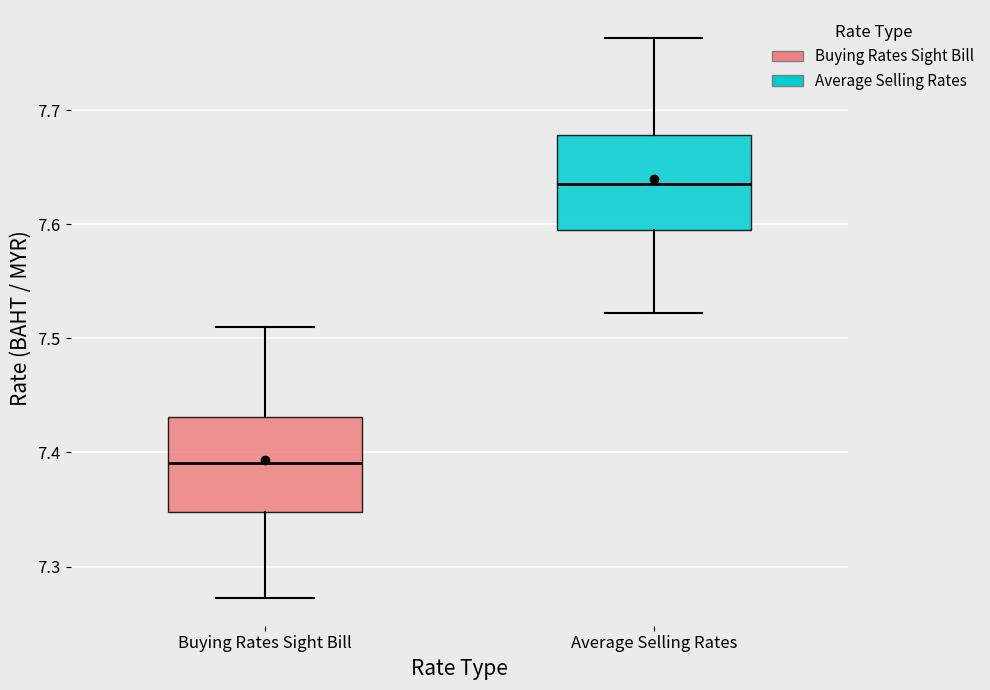

Reading left to right, transcribe this box plot: for each box, give where its median line is, the range the box spans, and where its two whiskers end, as read against the y-axis. The values are not printed on the chart, so give them approximately, as read against the axis.

Buying Rates Sight Bill: median 7.39, box 7.35 to 7.43, whiskers 7.27 to 7.51
Average Selling Rates: median 7.64, box 7.59 to 7.68, whiskers 7.52 to 7.76